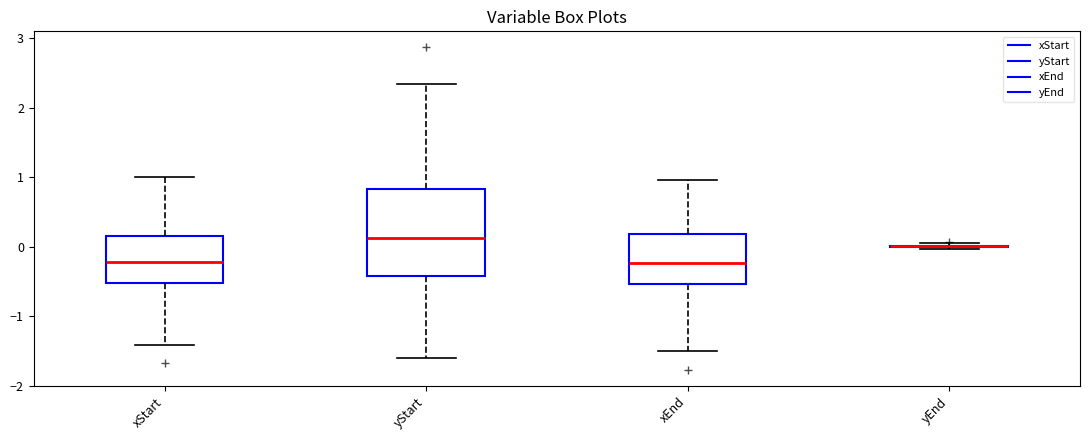

Where is the lower edge of the box for yStart on the y-axis? The values are not printed on the chart, so give them approximately, as read against the axis.

-0.4